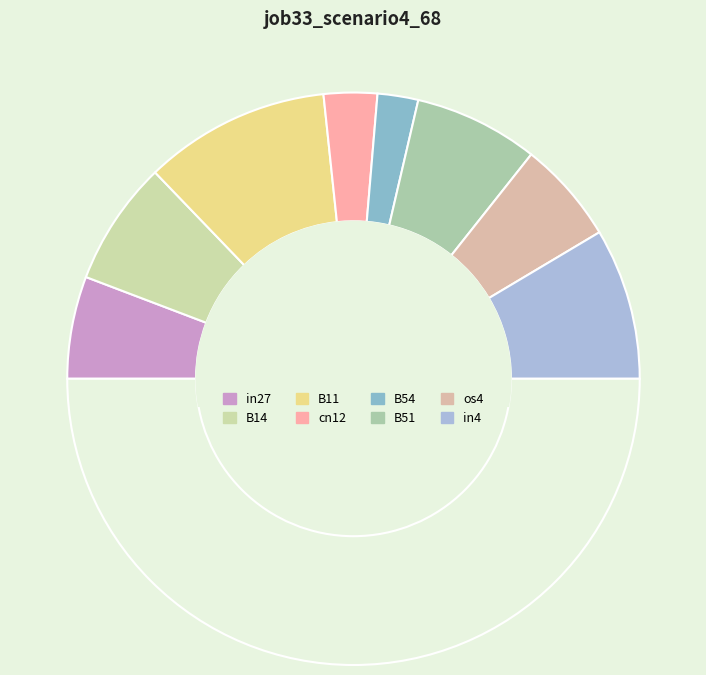

Is there any slice that represents more than half of the pie?

No